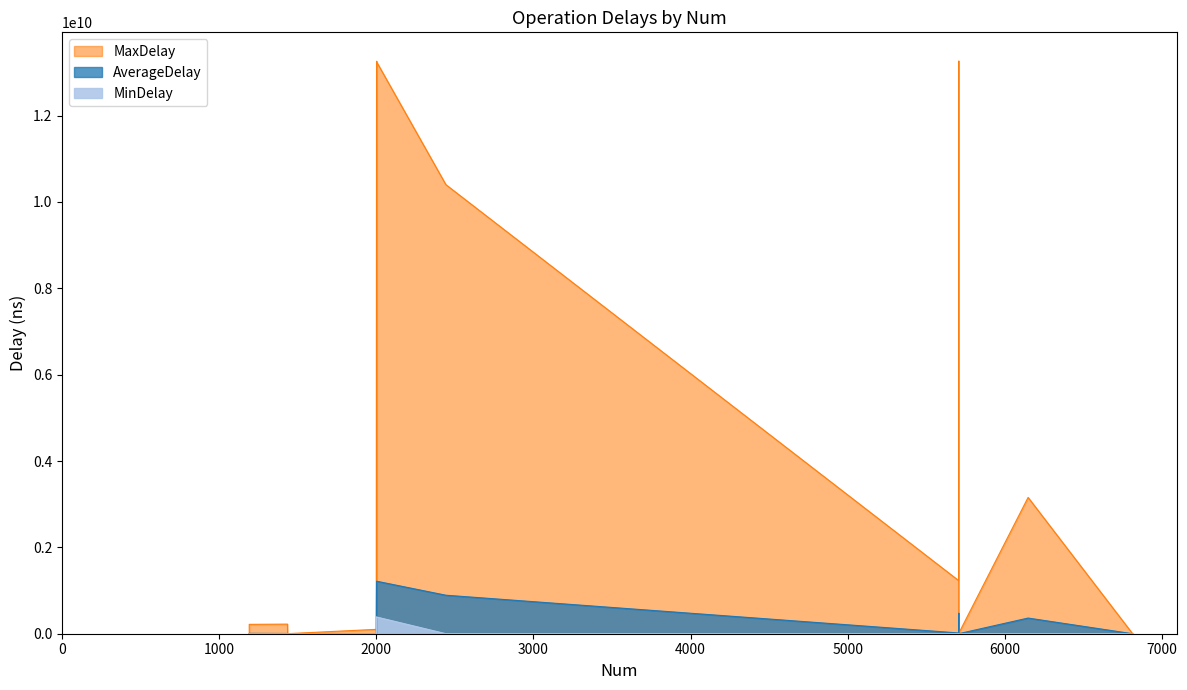

What is the sum of the MinDelay values at OP: try new BlockReader and verifiedByClient?

3492518.0